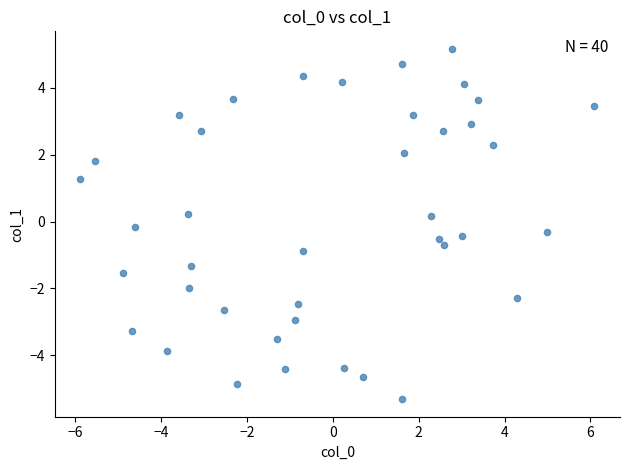

What is the range of Y values (max minus min)?

10.5